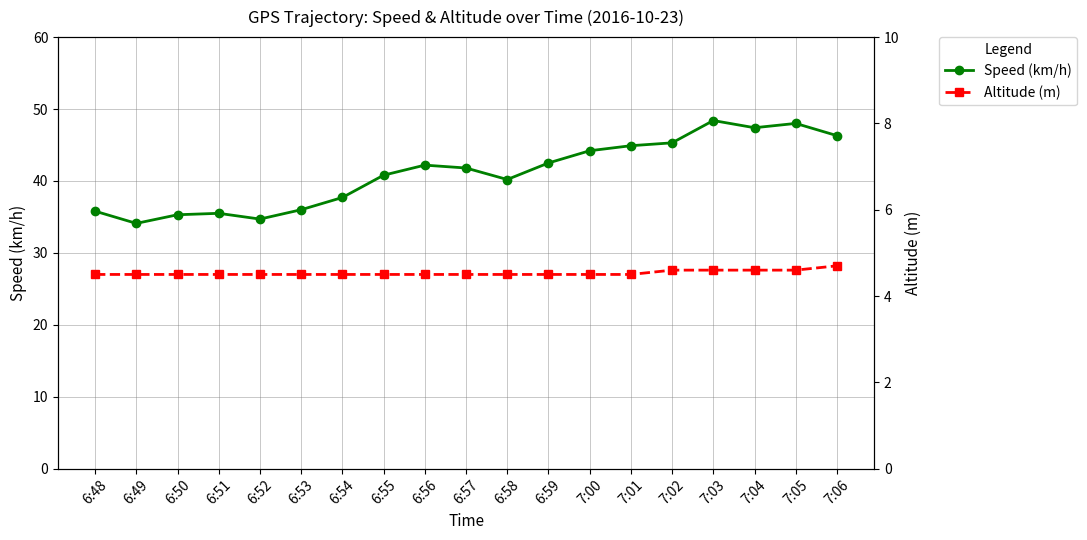

At 6:59, list the series in order from largest to smallest.

Speed (km/h), Altitude (m)